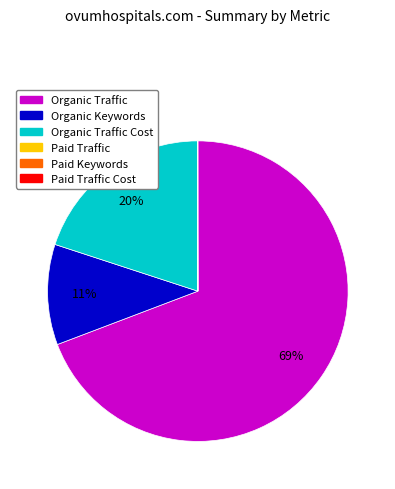

Does any single category account for the majority?

Yes